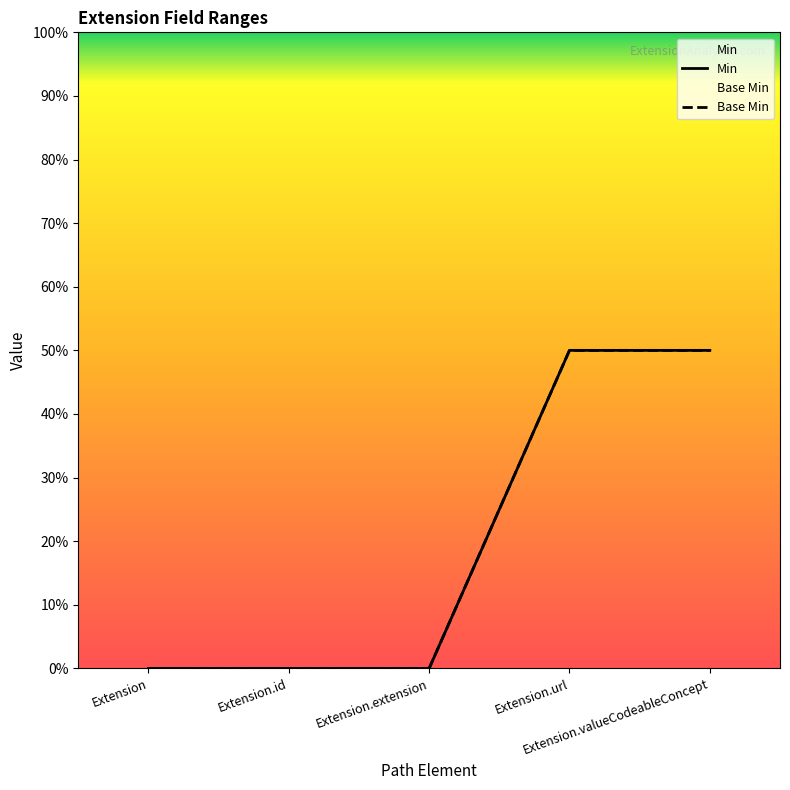

True or false: Base Min has a value of 1 at Extension.valueCodeableConcept.

True